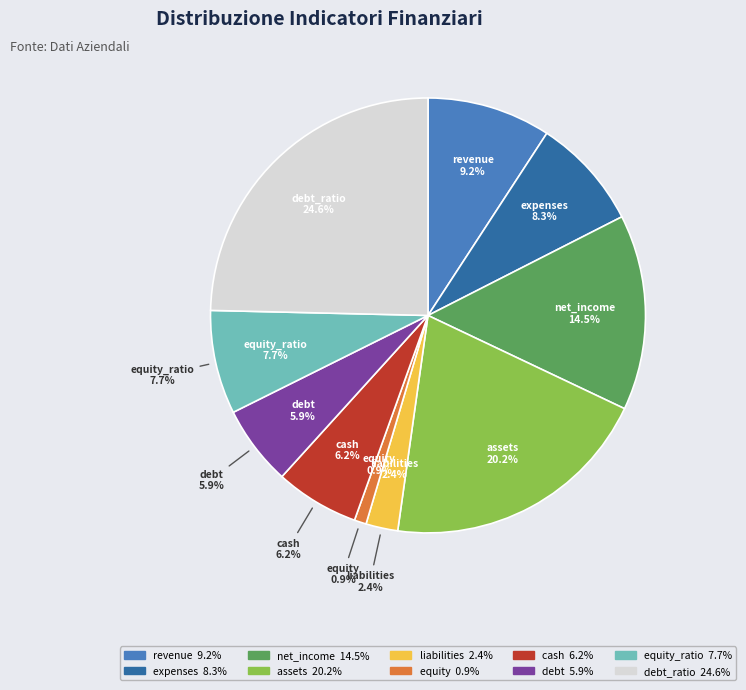

To the nearest percent, what percentage of the pie is cash?

6%